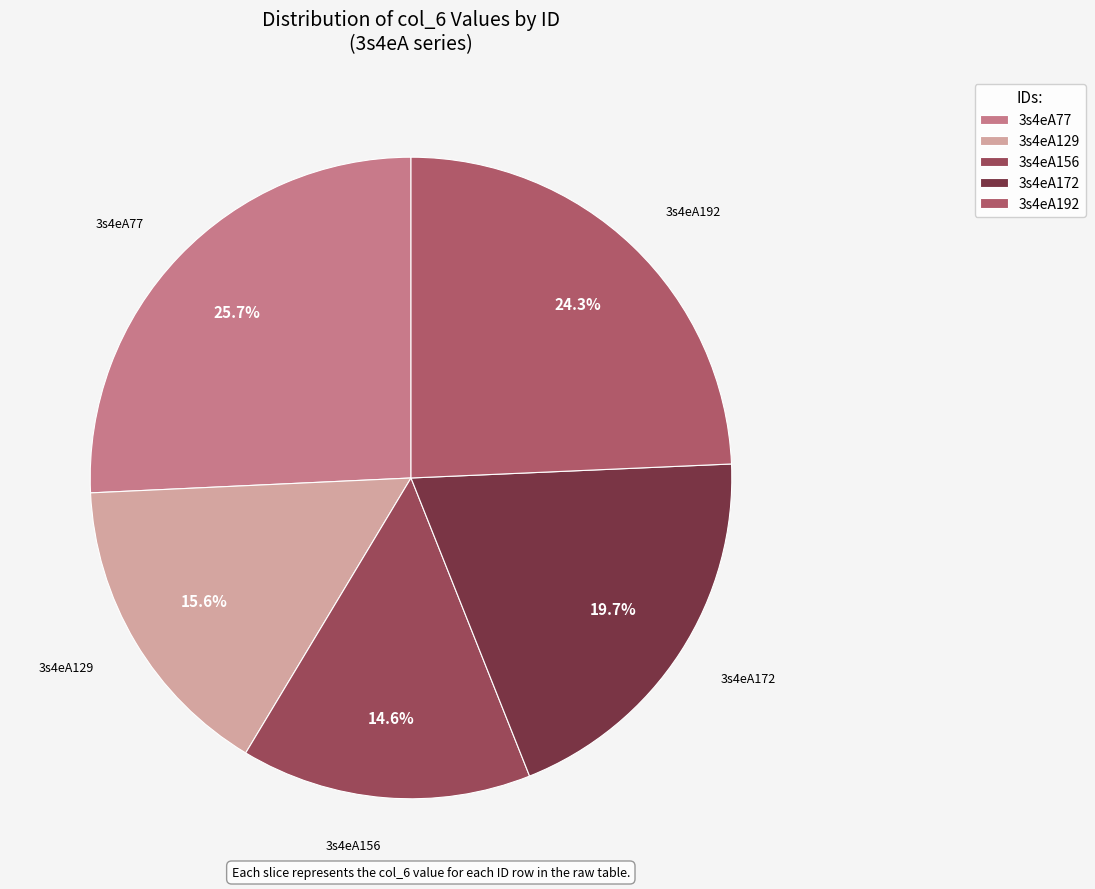

How many slices are in this pie chart?

5